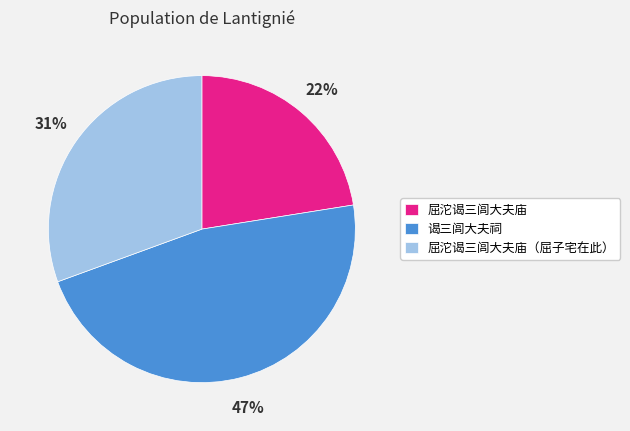

What is the ratio of the value at 谒三闾大夫祠 to the value at 屈沱谒三闾大夫庙（屈子宅在此）?

1.5